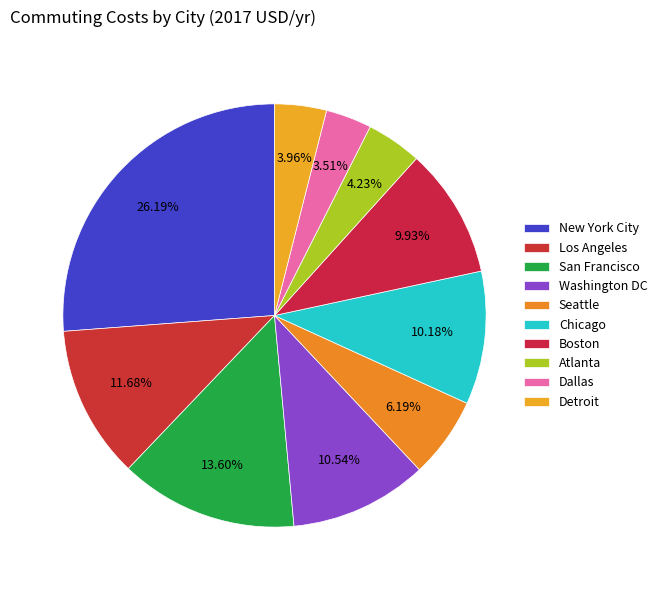

To the nearest percent, what percentage of the pie is San Francisco?

14%